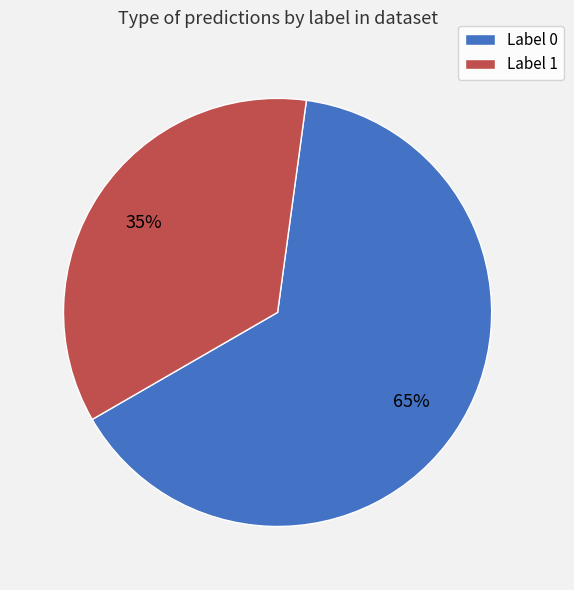

To the nearest percent, what is the average slice percentage?

50%